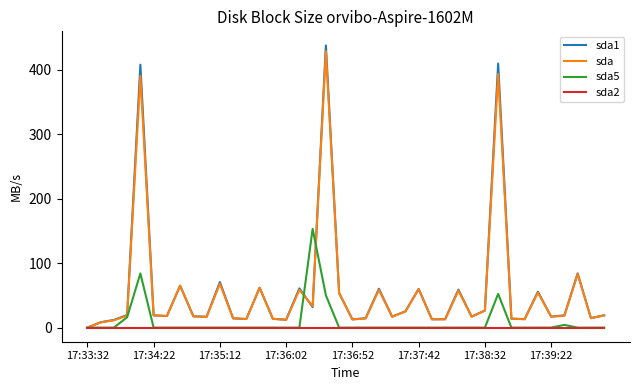

What is the highest value of the sda5 series?

153.0